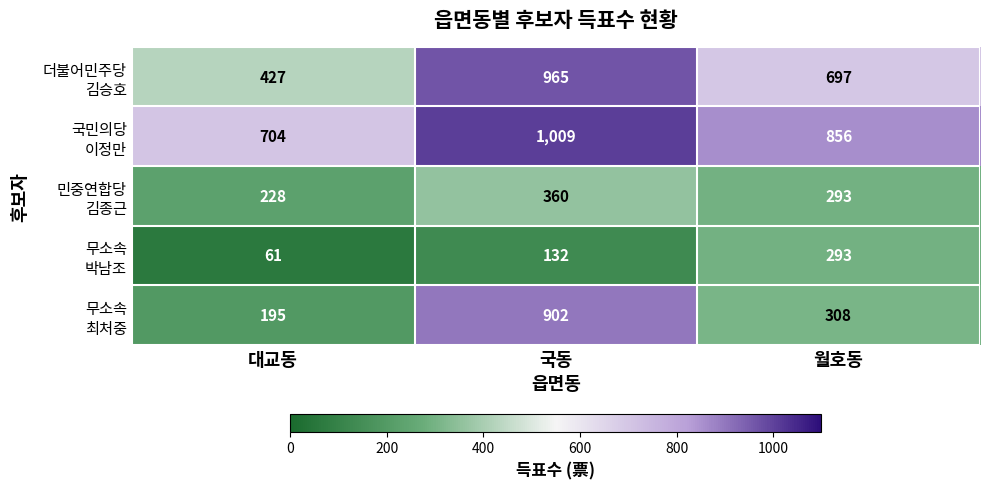

What is the difference between the highest and lowest values at 월호동?

563